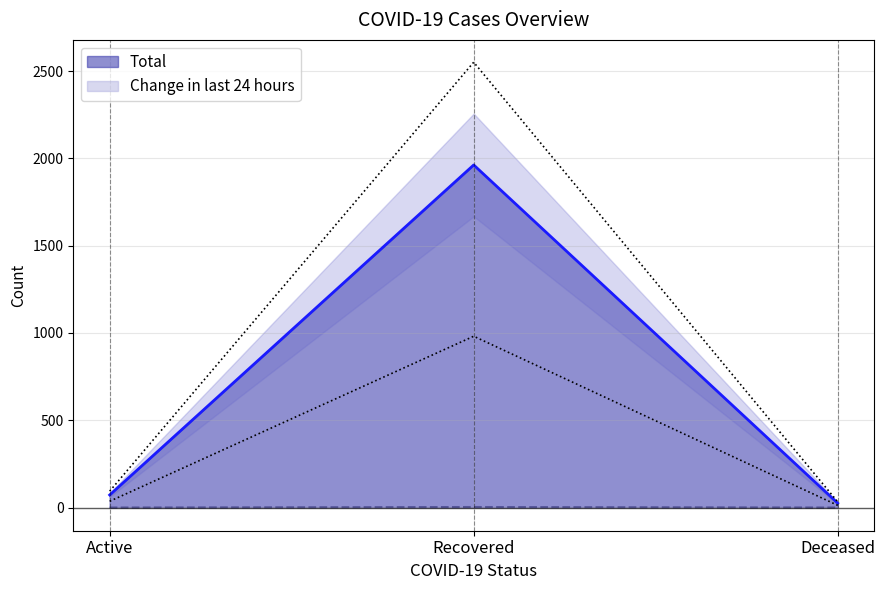

At which label does Total reach its minimum?

Deceased